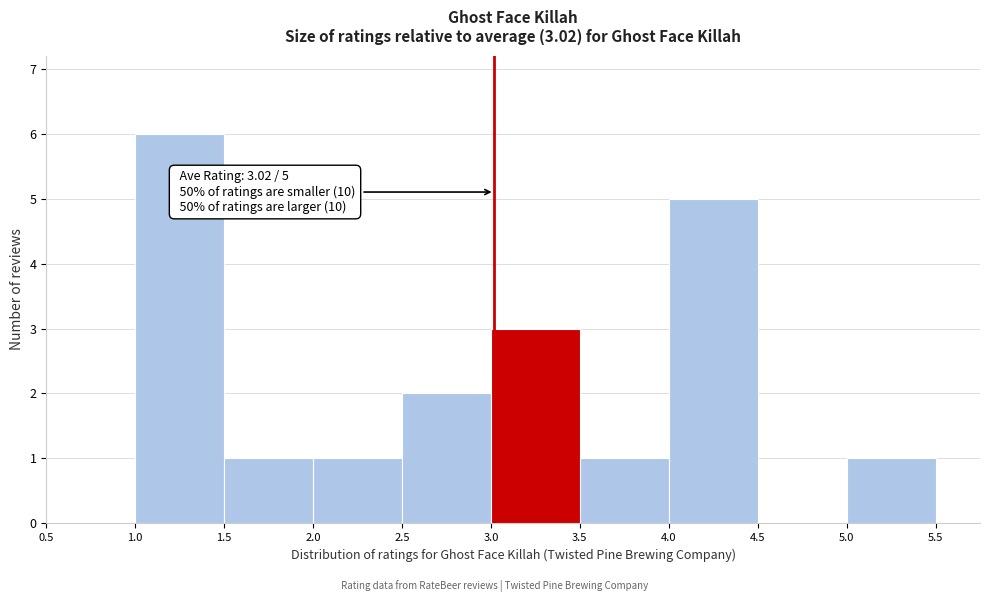

Over which range of the x-axis is the bar tallest?

1.0 to 1.5